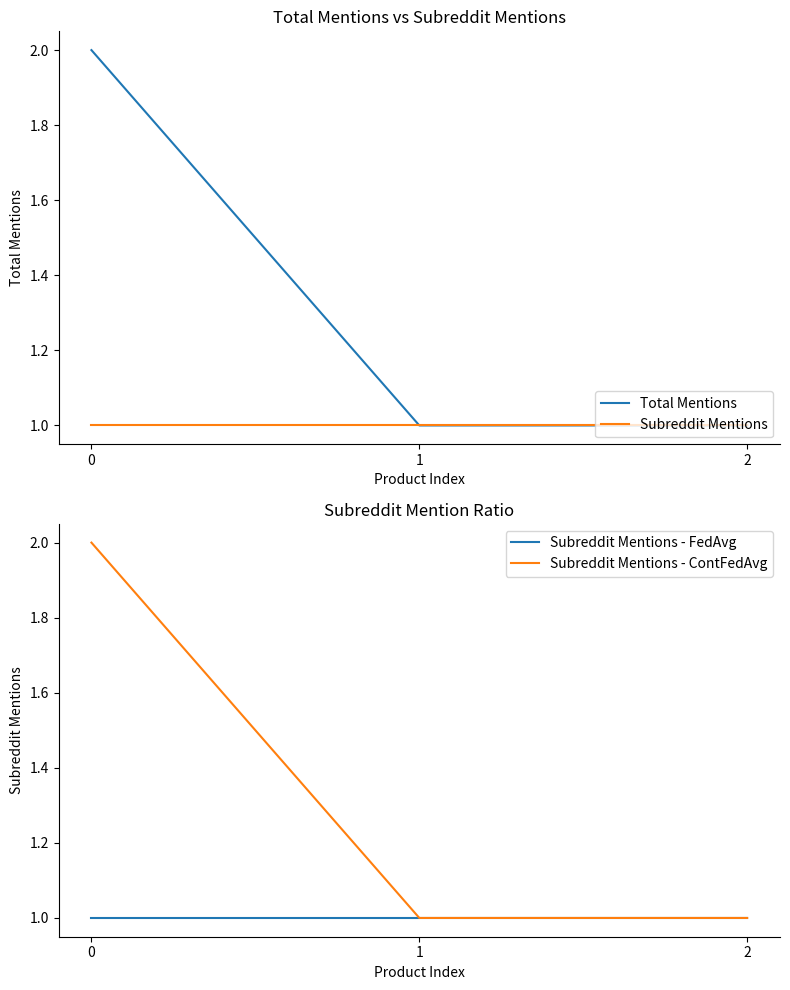

What is the maximum value shown in the chart?

2